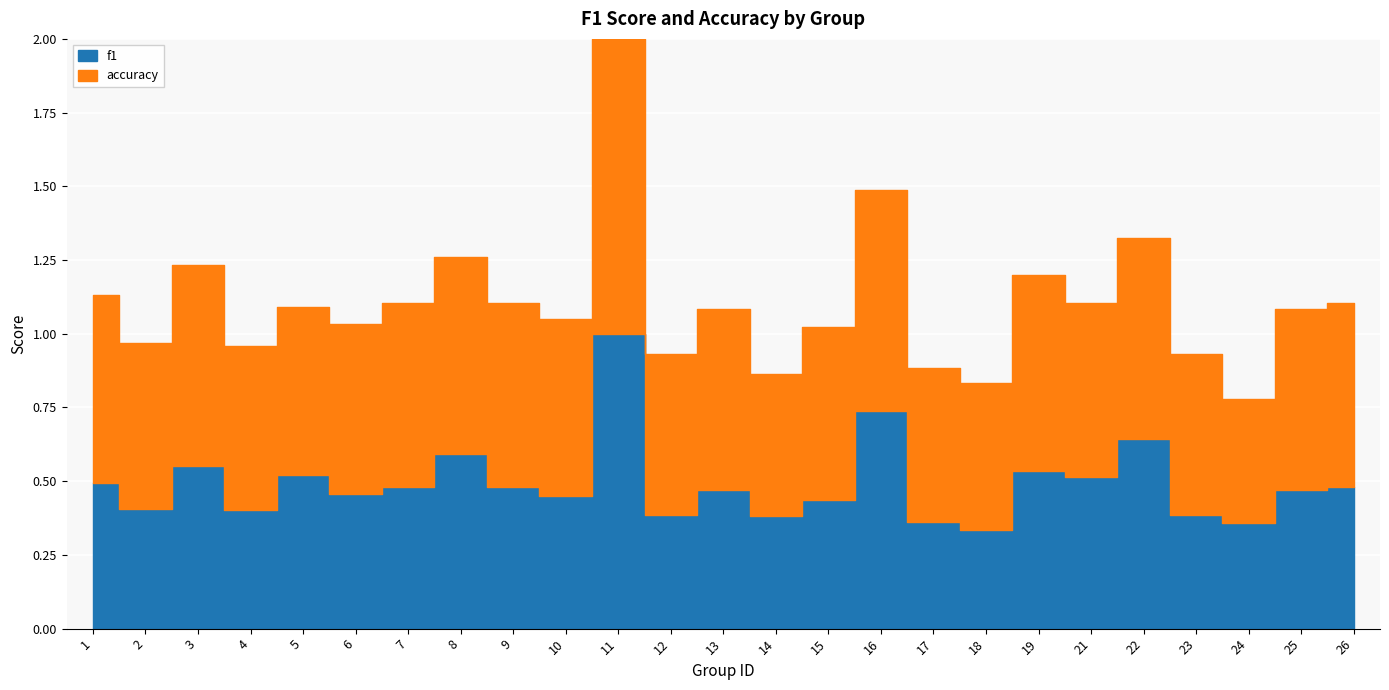

What is the difference between the second highest and minimum values in the f1 series?

0.4